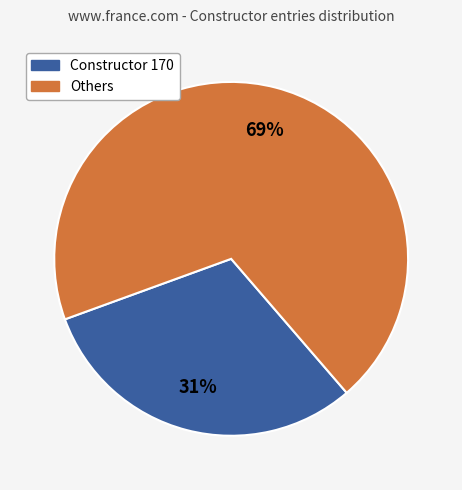

Is there a majority slice in this chart?

Yes